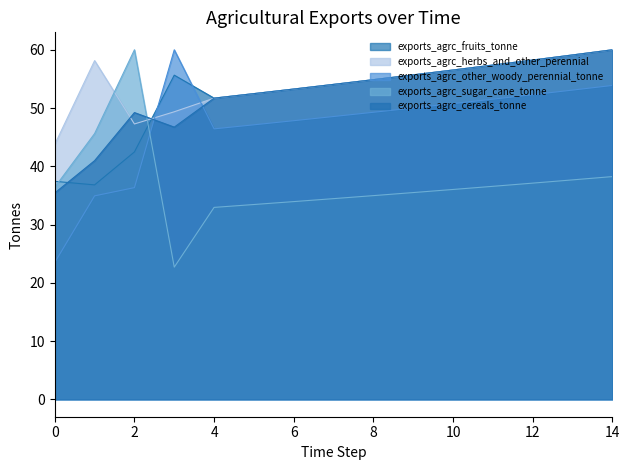

Is the value of exports_agrc_cereals_tonne at 10 greater than the value of exports_agrc_other_woody_perennial_tonne at 7?

Yes